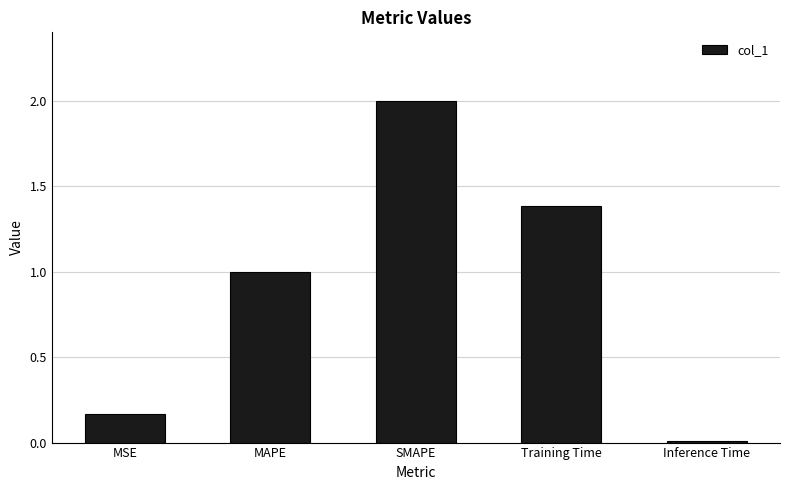

What is the maximum value shown in the chart?

2.0